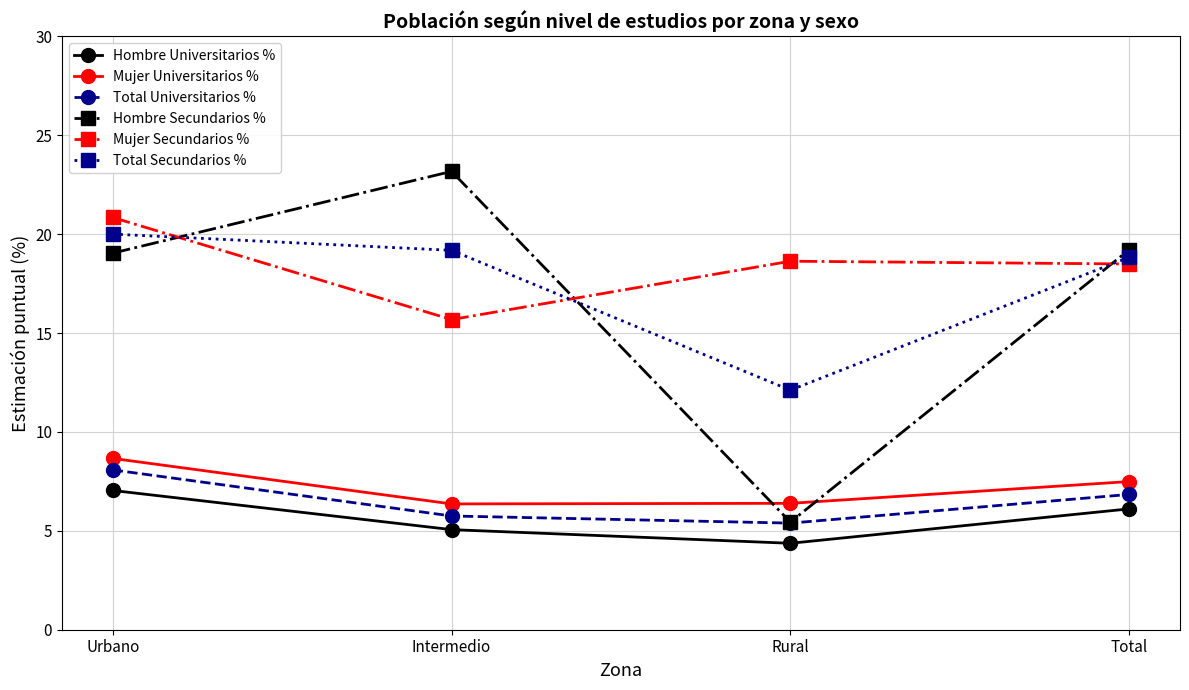

How many lines are shown in the chart?

6